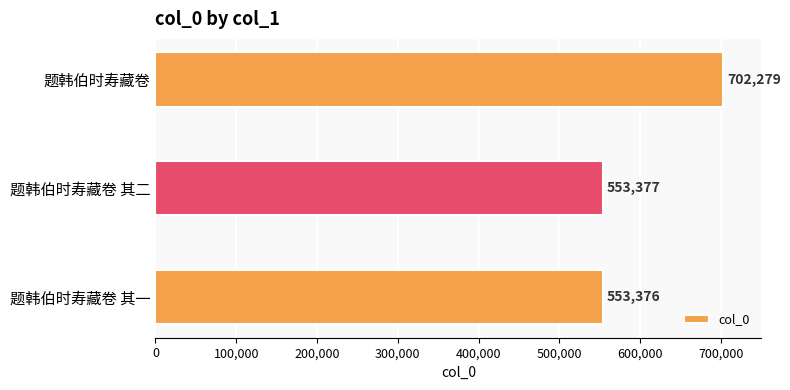

List the labels in order of value, largest first.

题韩伯时寿藏卷, 题韩伯时寿藏卷 其二, 题韩伯时寿藏卷 其一